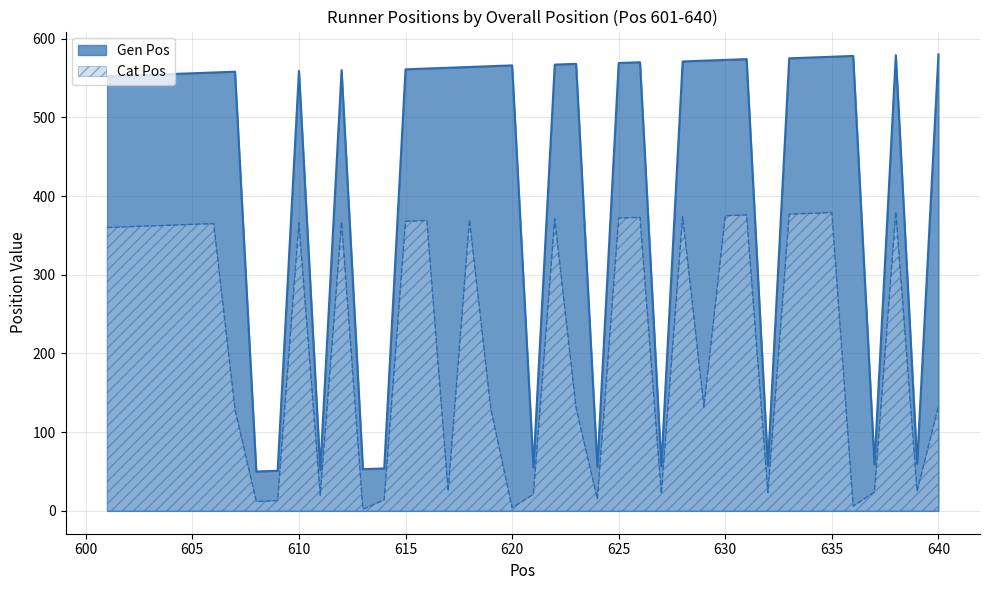

Which category has the lowest value in the Gen Pos series?

608